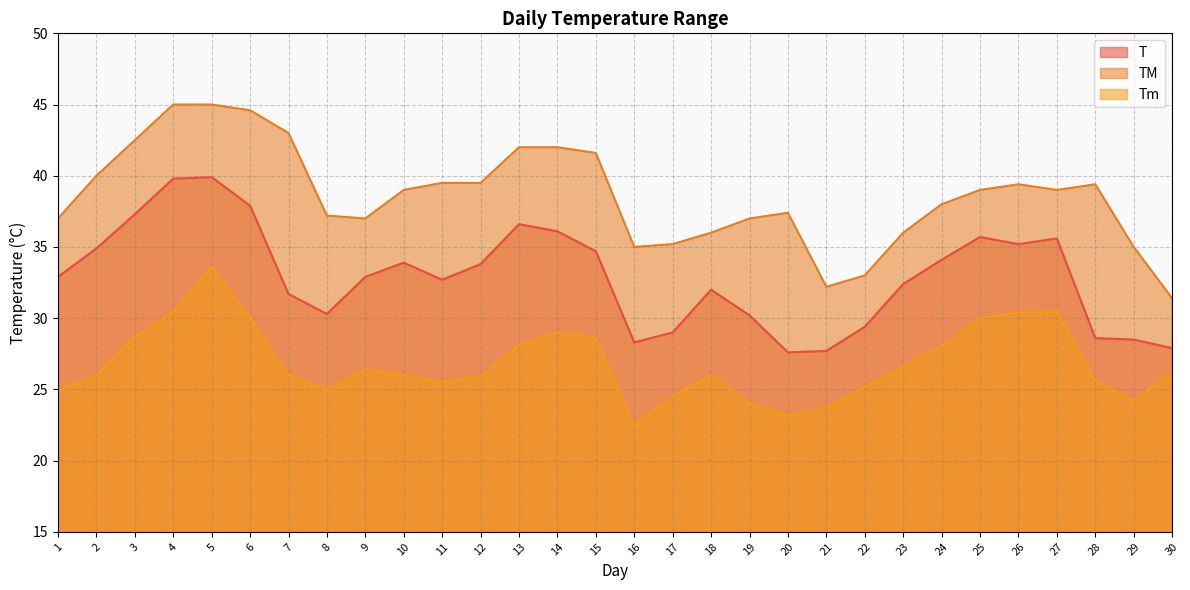

What is the spread (max minus min) of values at 11?

14.0